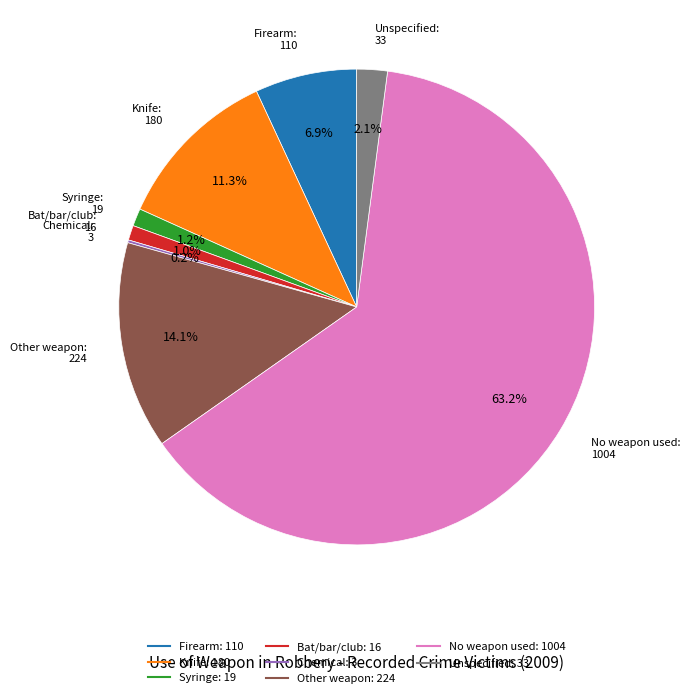

How much of the chart is everything except No weapon used?

36.8%